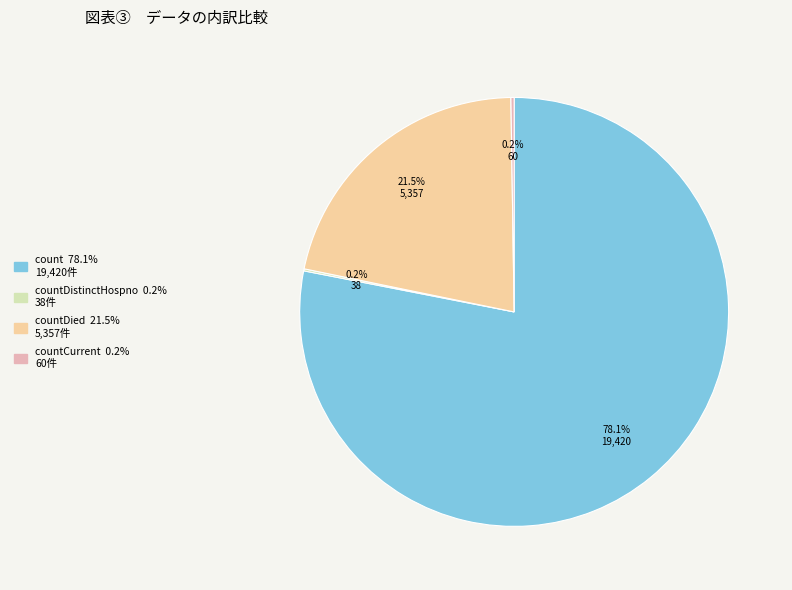

Does any single category account for the majority?

Yes